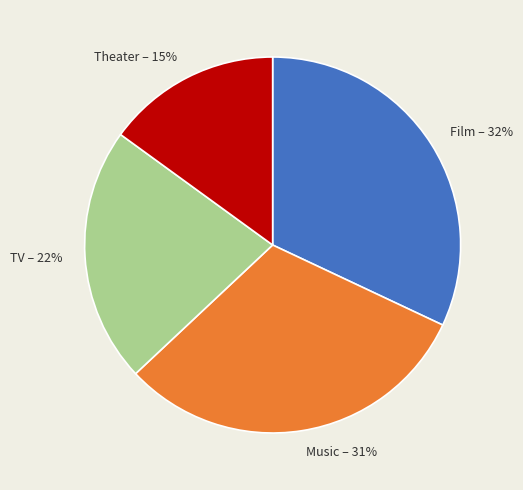

What is the ratio of the value at Film to the value at Theater?

2.1